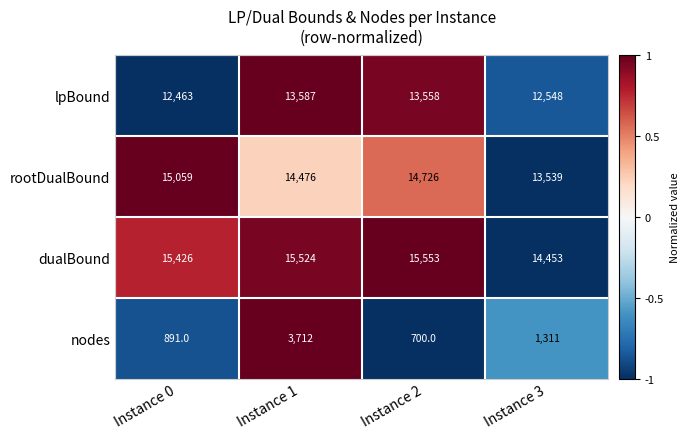

What is the difference between the second highest and second lowest values in the rootDualBound series?

250